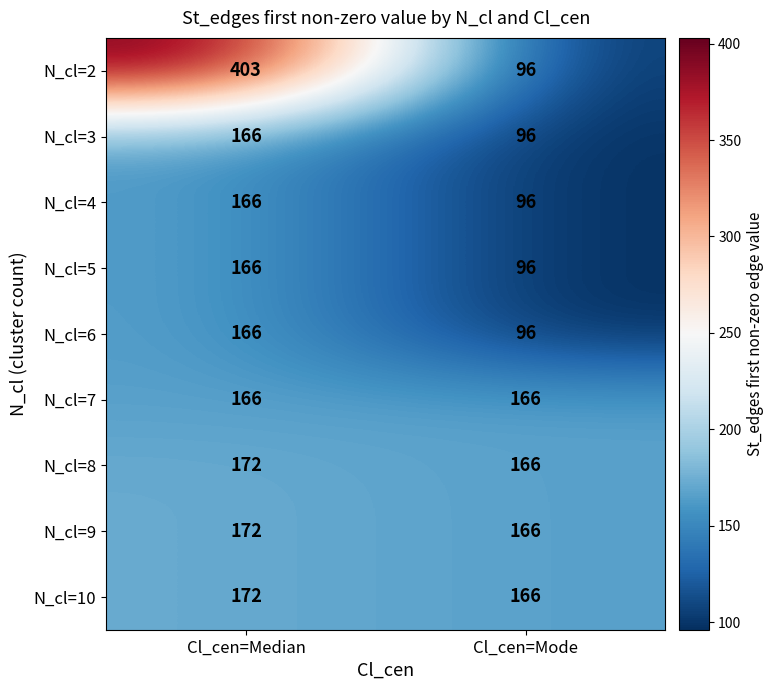

At which category is the sum across all series the highest?

Cl_cen=Median